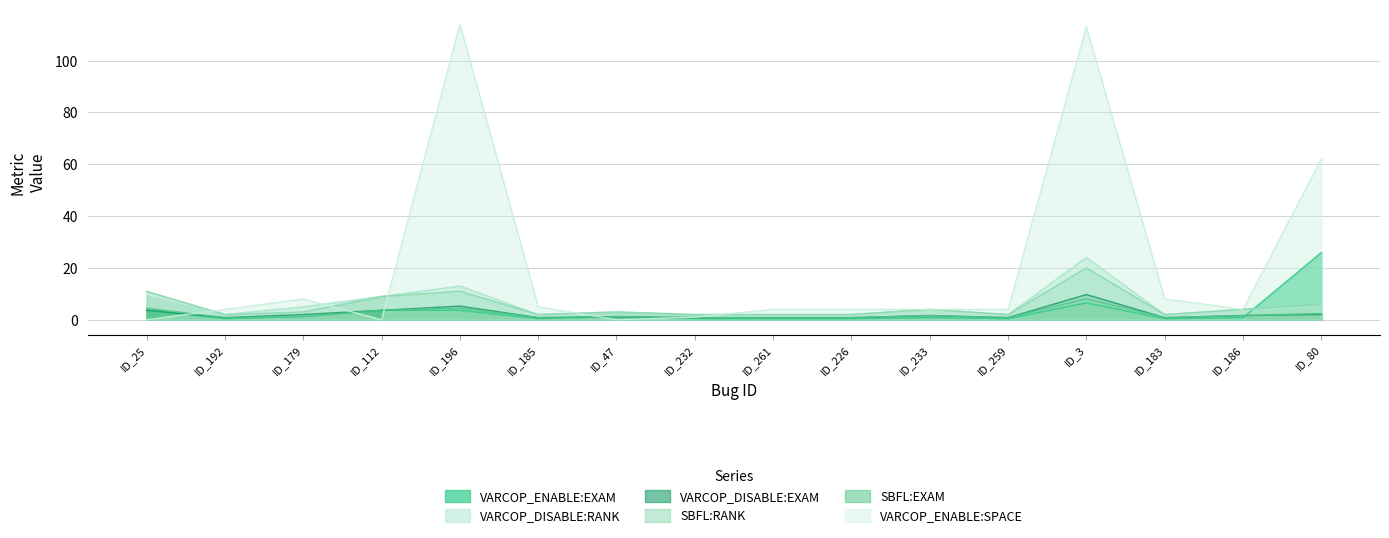

What is the label of the 7th point from the right?

ID_226